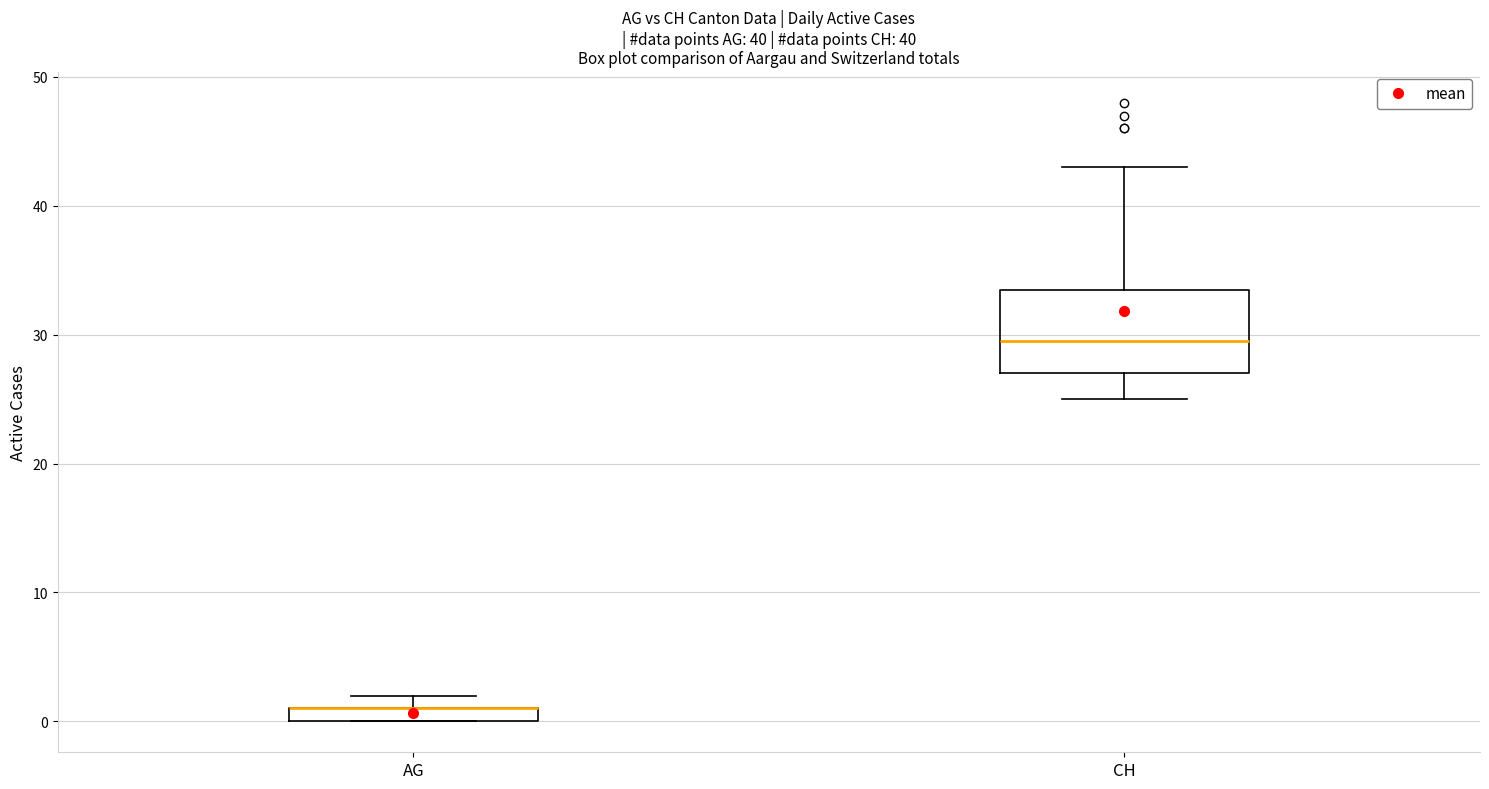

Where does the upper whisker of the box for CH end on the y-axis? The values are not printed on the chart, so give them approximately, as read against the axis.

43